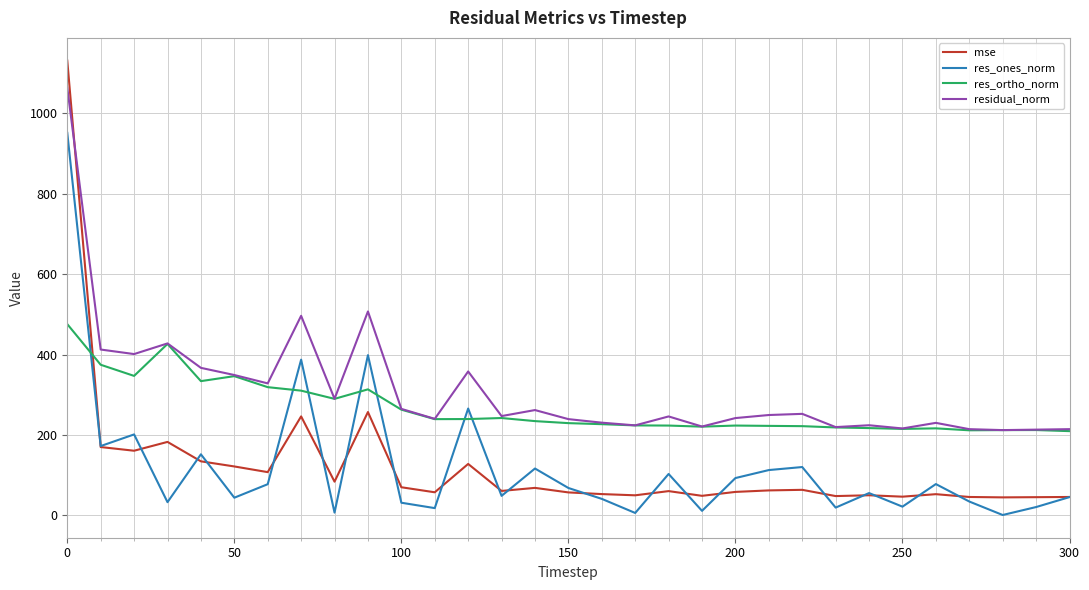

What is the difference between the second highest and minimum values in the res_ortho_norm series?

216.7